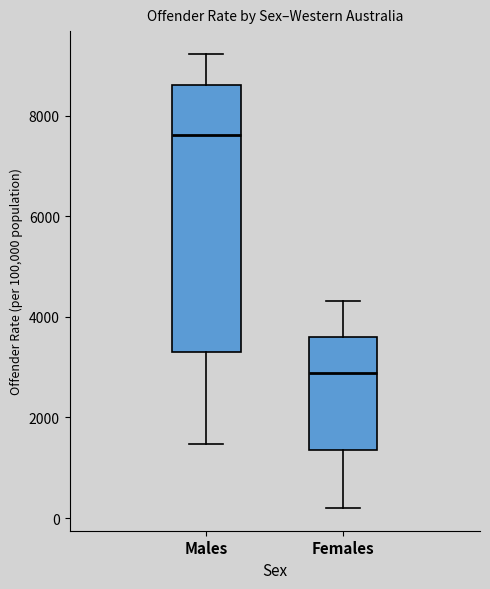

Reading left to right, read every box against the y-axis: the position of its median line, the range the box covers, and the ends of its whiskers. The values are not printed on the chart, so give them approximately, as read against the axis.

Males: median 7600, box 3400 to 8600, whiskers 1400 to 9200
Females: median 2800, box 1400 to 3600, whiskers 200 to 4400